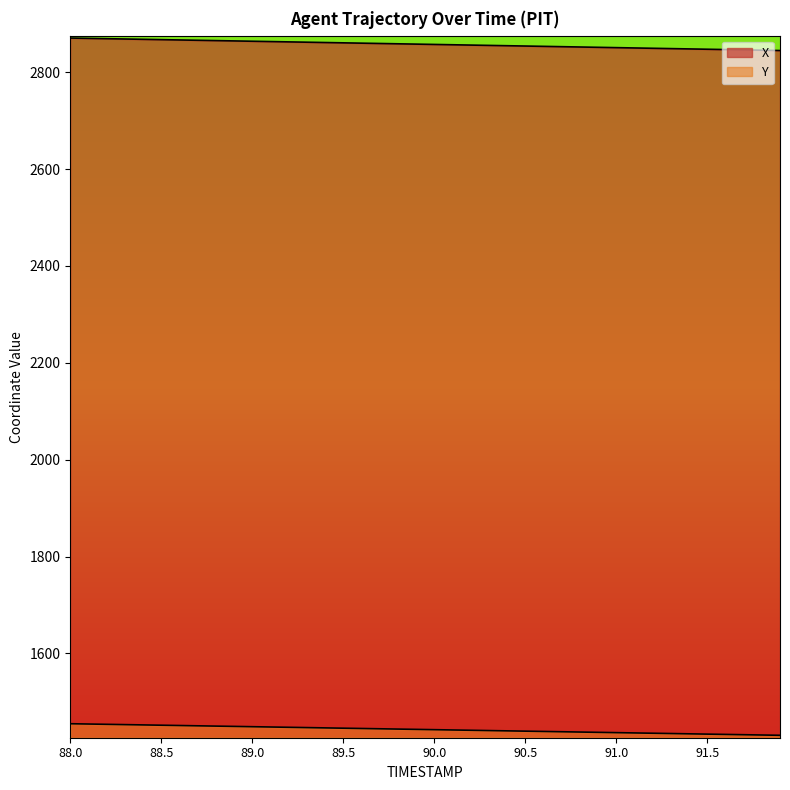

What is the value of the X point at the 4th from the left?

2868.7